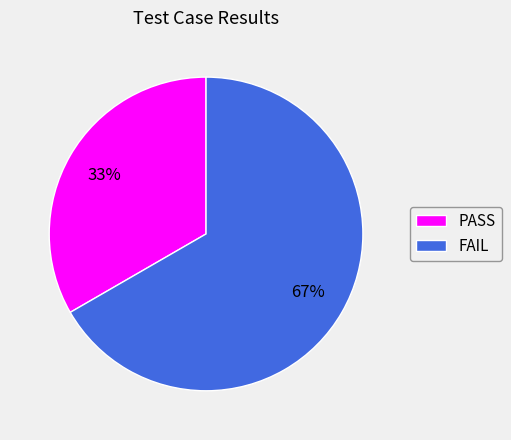

Is it true that FAIL is 56% of the pie?

False